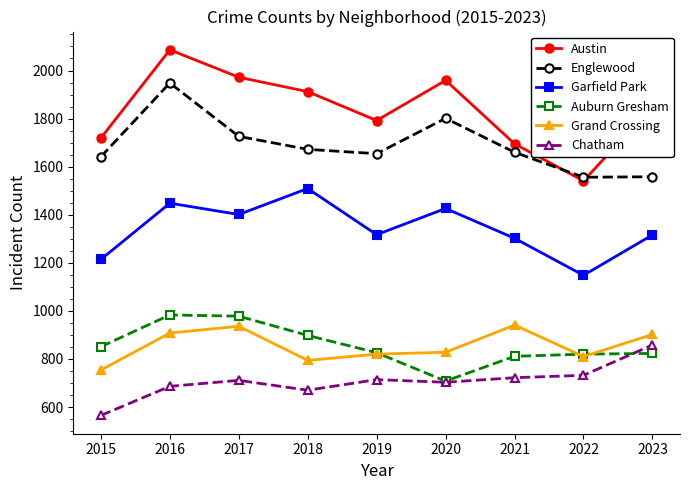

Is it true that Austin equals 1719 at 2015?

True